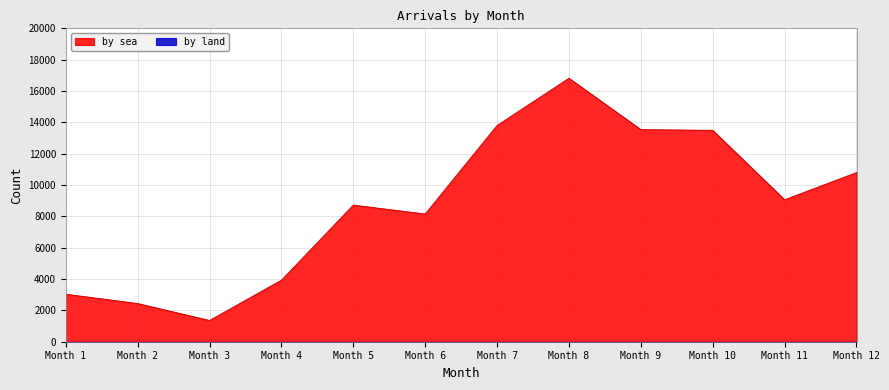

What is the maximum value shown in the chart?

16816